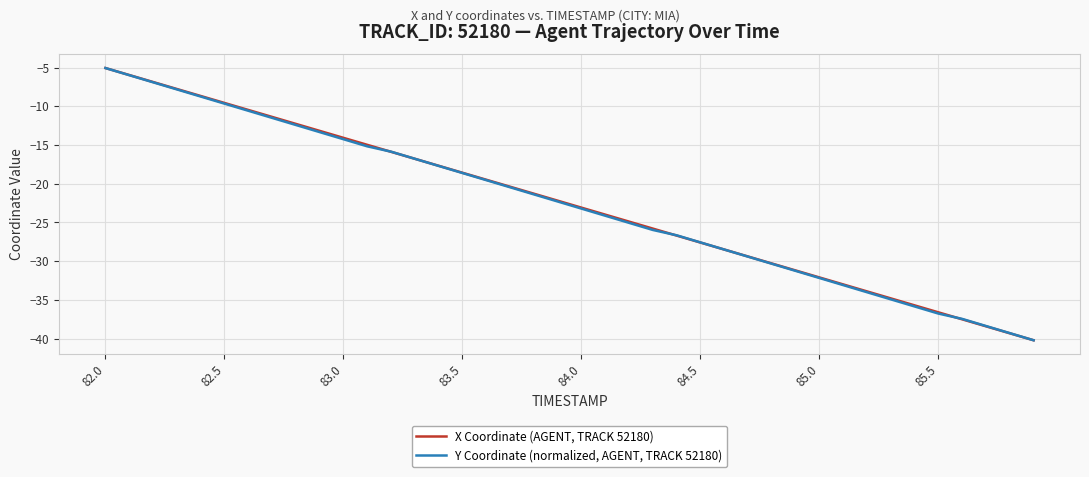

List the series in order of their overall mean, lowest first.

Y Coordinate (normalized, AGENT, TRACK 52180), X Coordinate (AGENT, TRACK 52180)